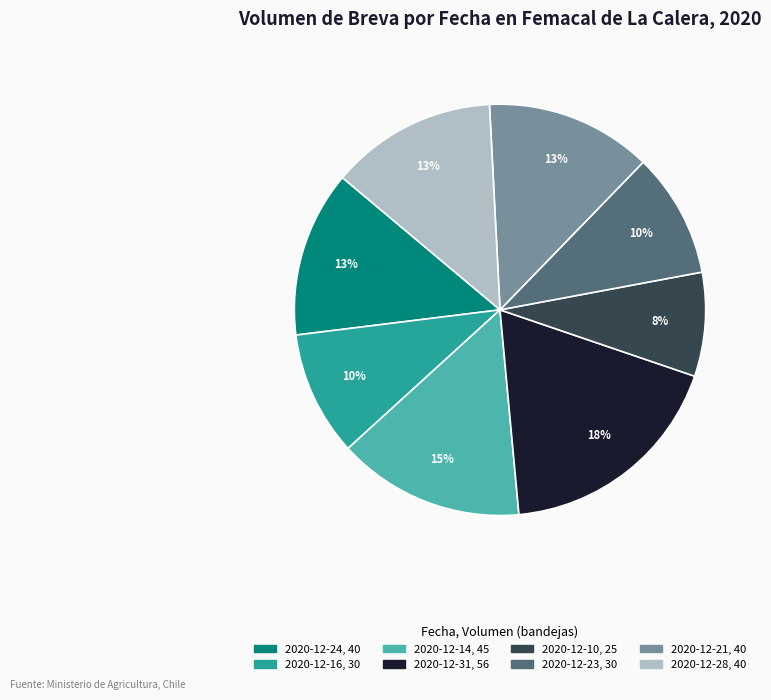

True or false: 2020-12-31 accounts for 18% of the total.

True